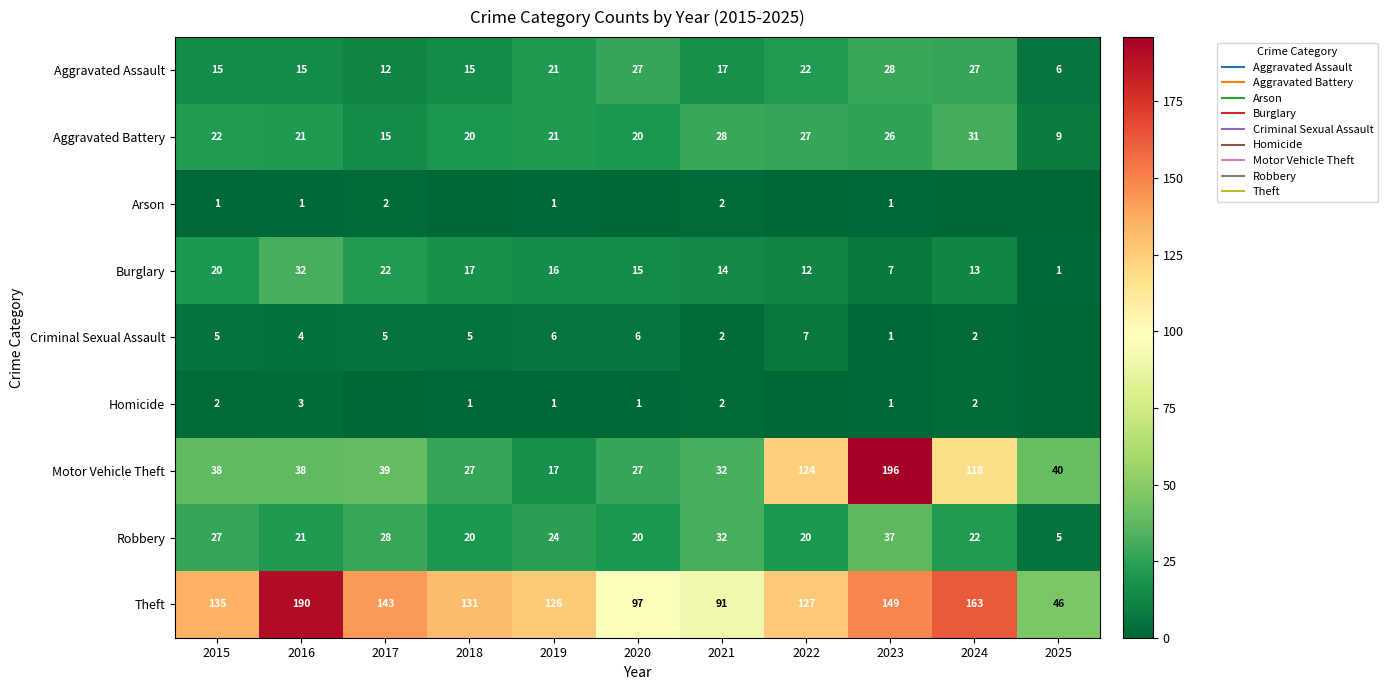

How many categories are shown in the chart?

11